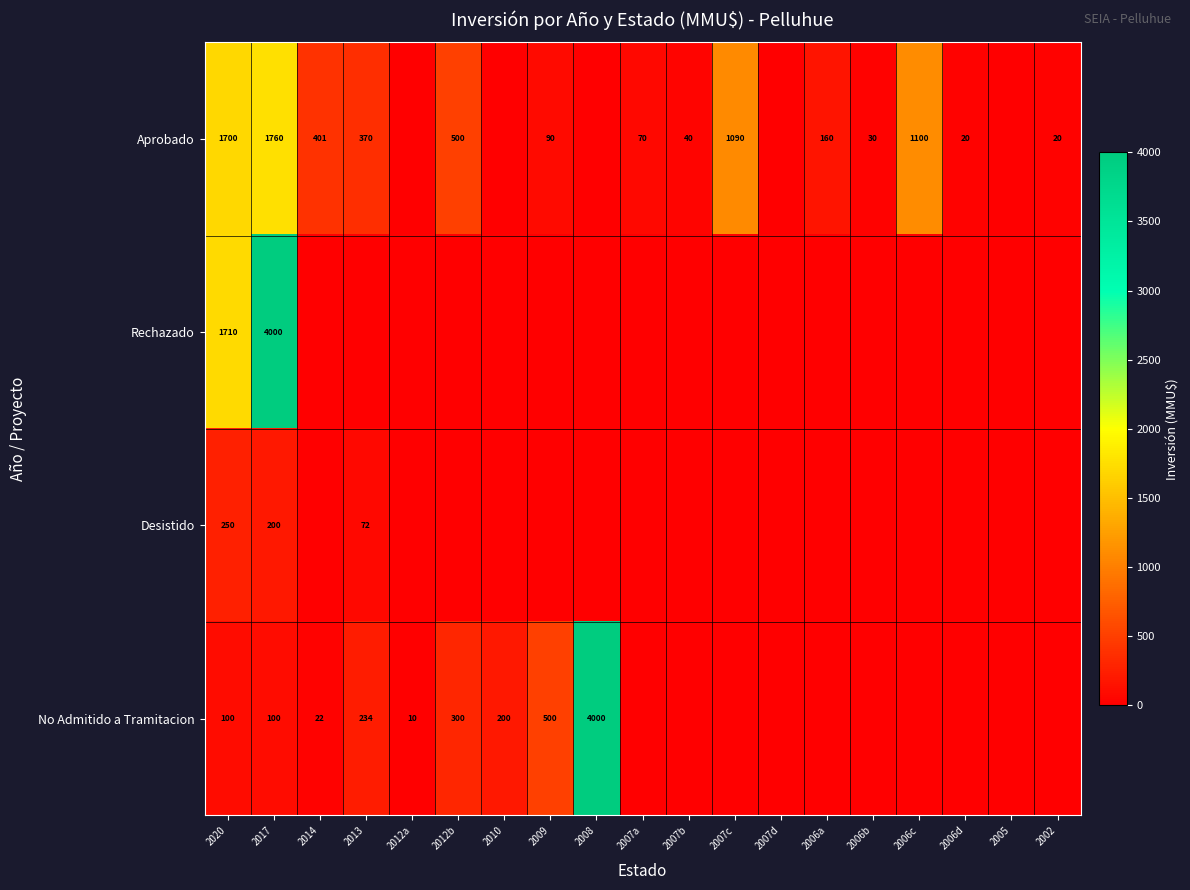

Which has a higher value, 2006a or 2006c?

2006c